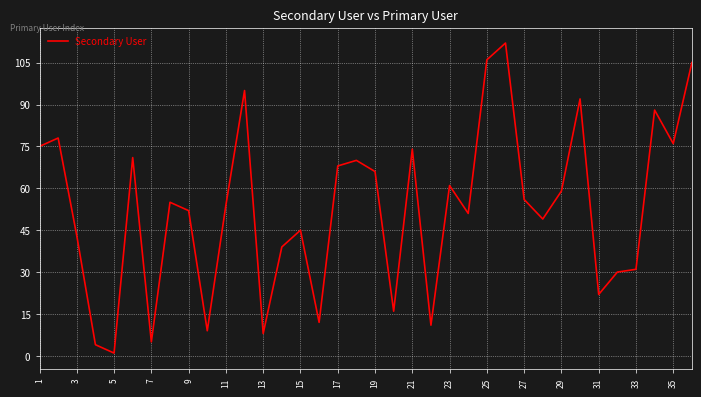

What is the greatest value displayed?

112